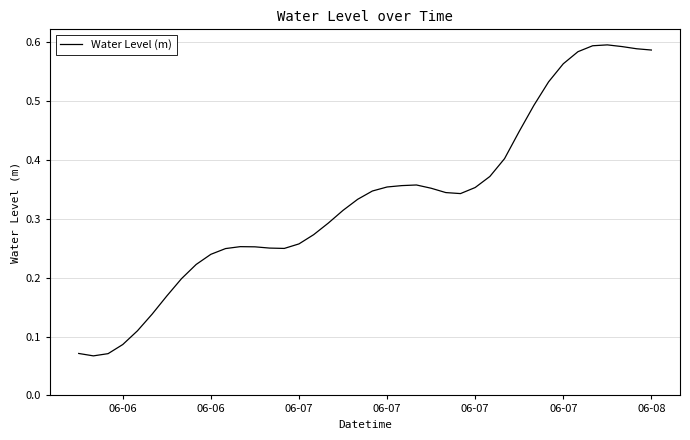

What is the minimum value shown in the chart?

0.1